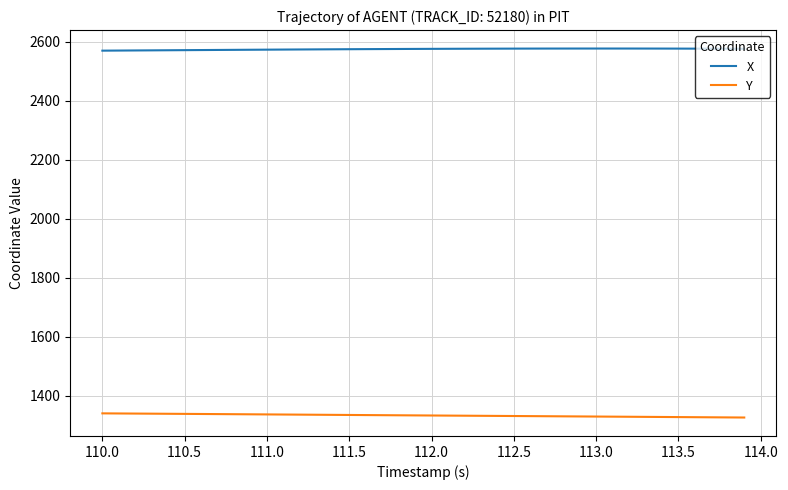

True or false: Y and X intersect in this chart.

False